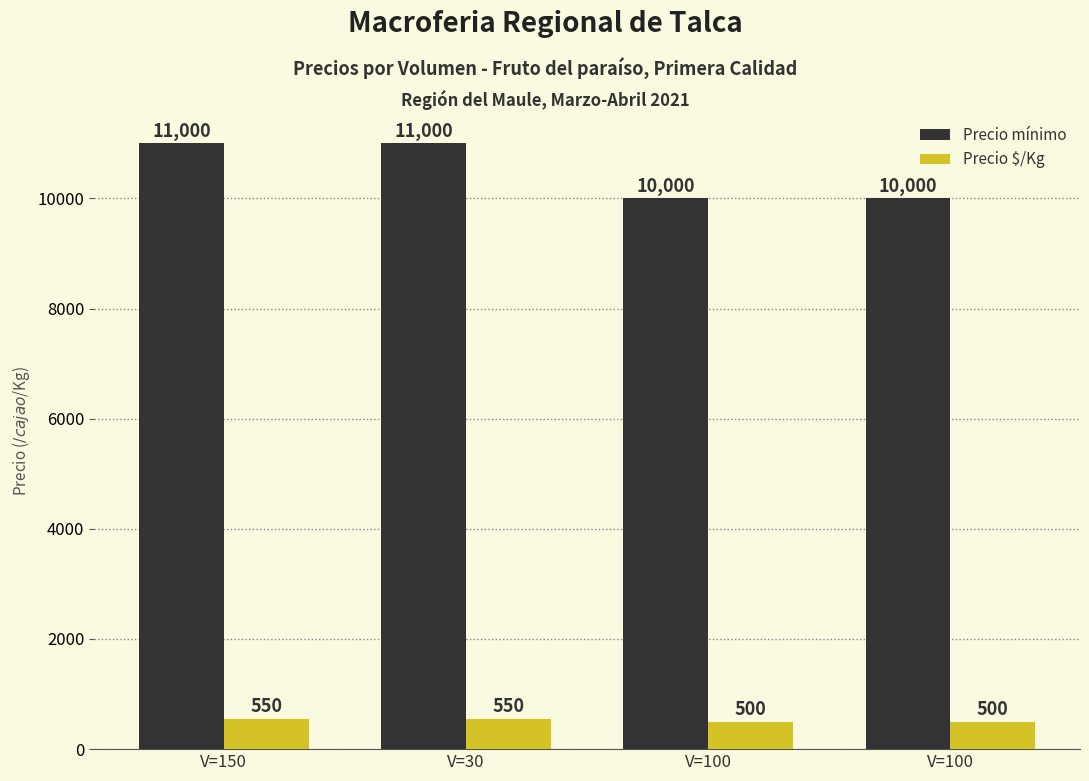

Is the value of Precio mínimo at V=150 greater than the value of Precio $/Kg at V=100?

Yes